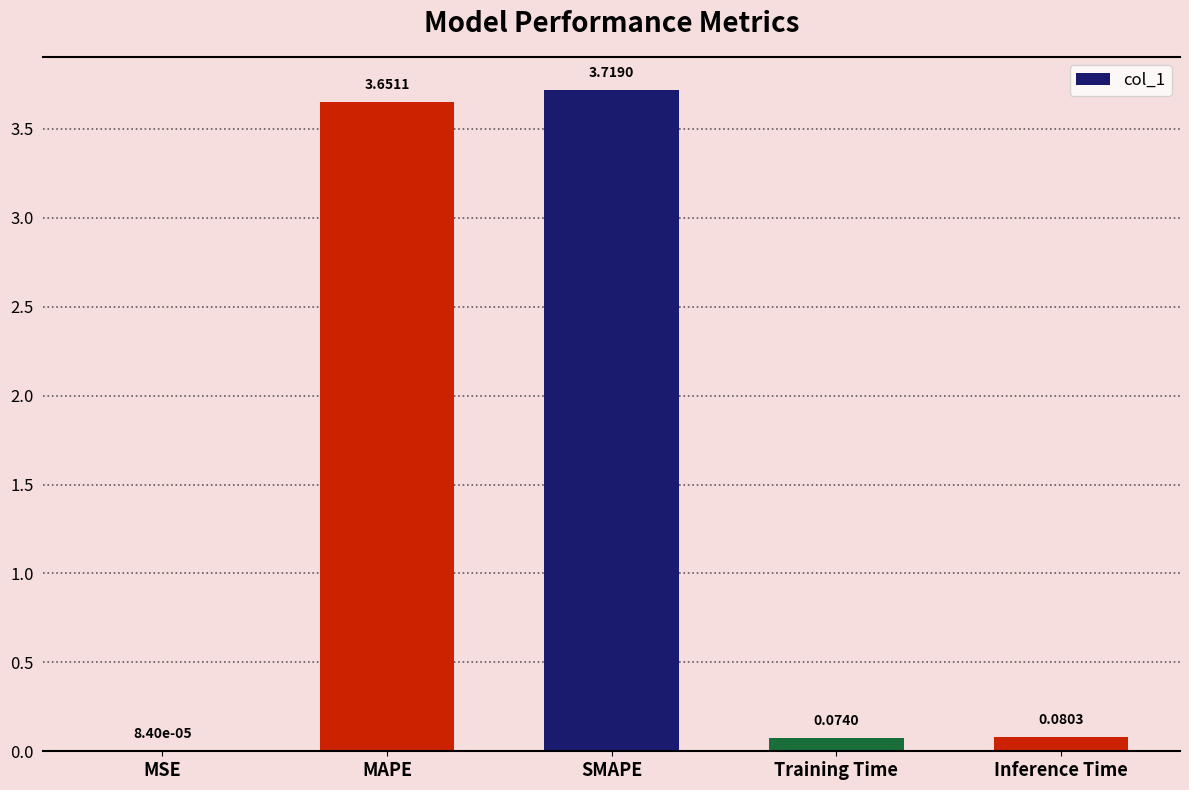

Where is the data nearest to the value 1?

Inference Time